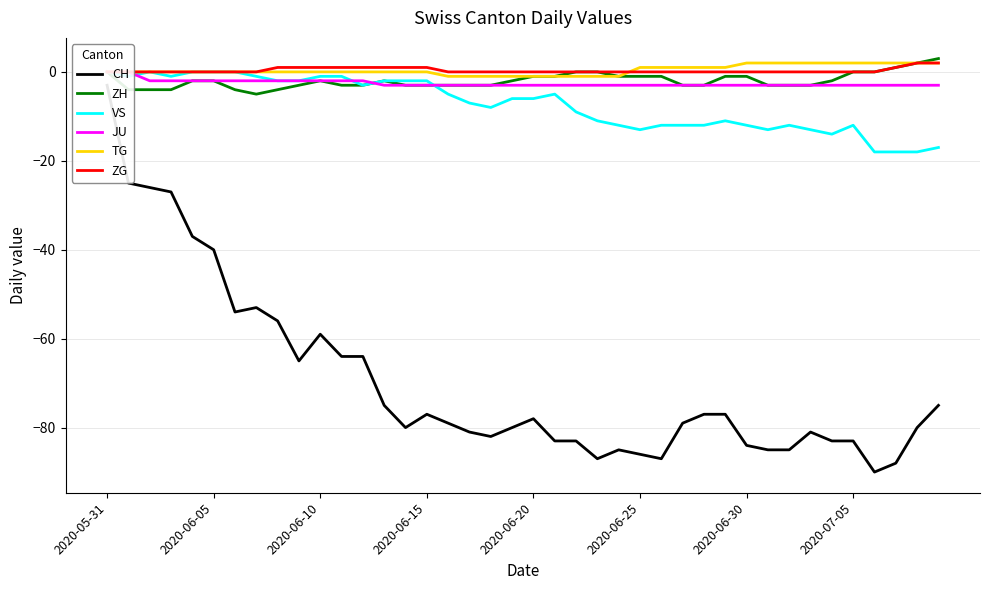

The value of ZH at 2020-06-15 is -3. True or false?

True